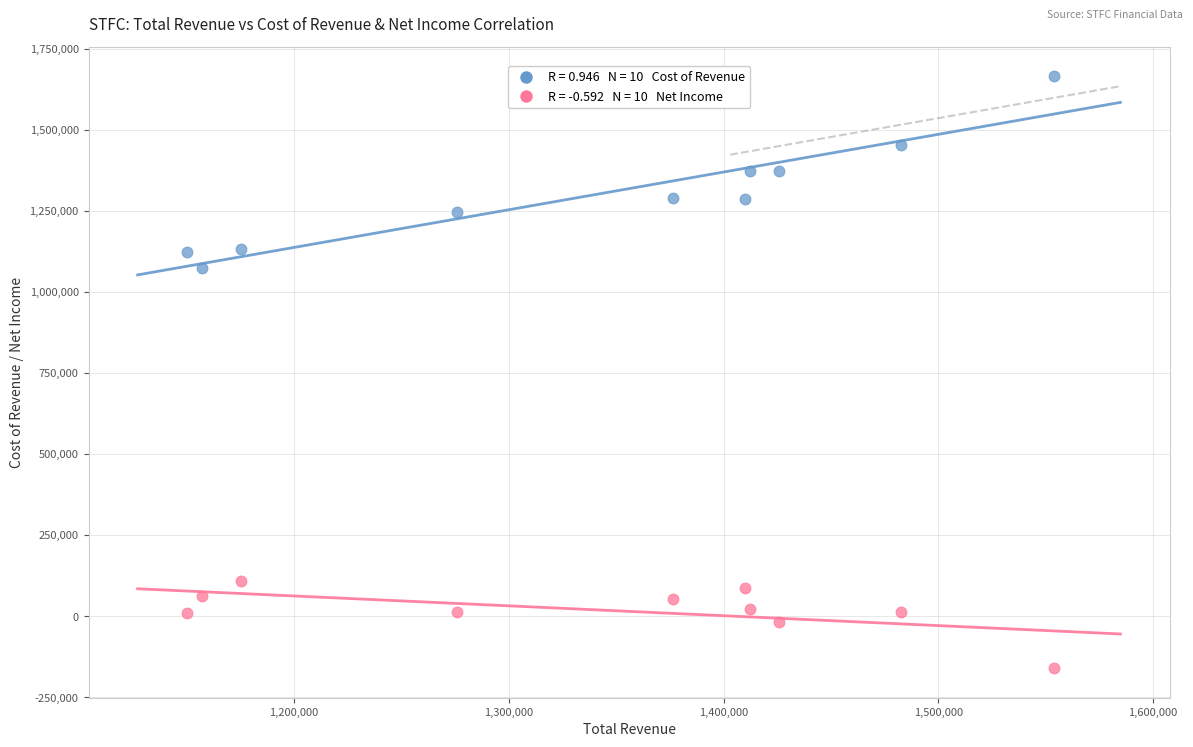

Across all series, what Y value is closest to 752150?

1074600